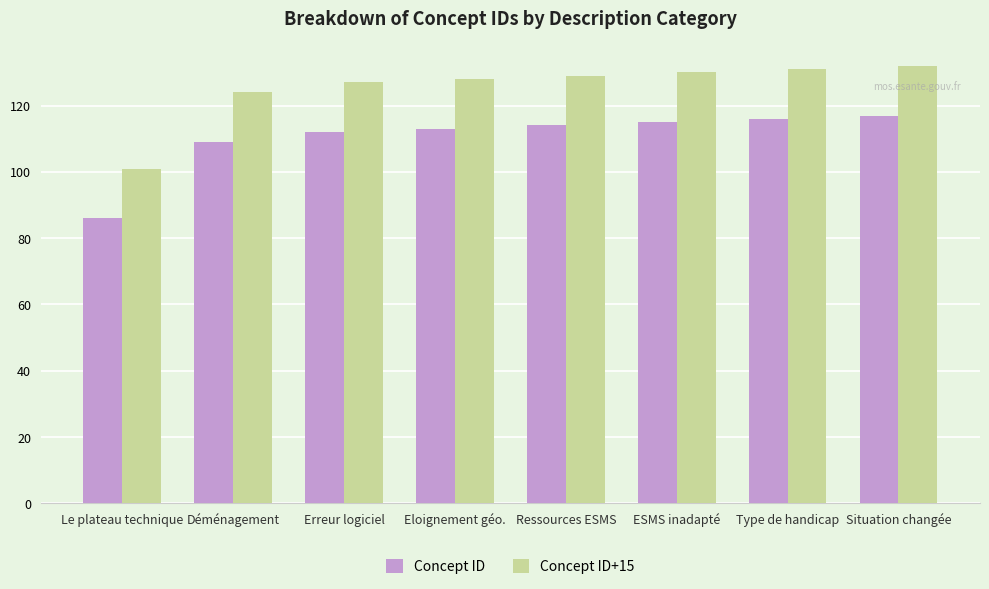

Which series has the largest total across all categories?

Concept ID+15